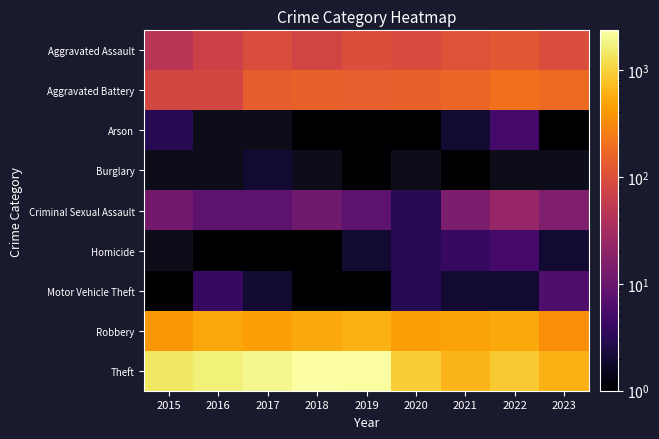

How many data points in Arson are above 1?

3